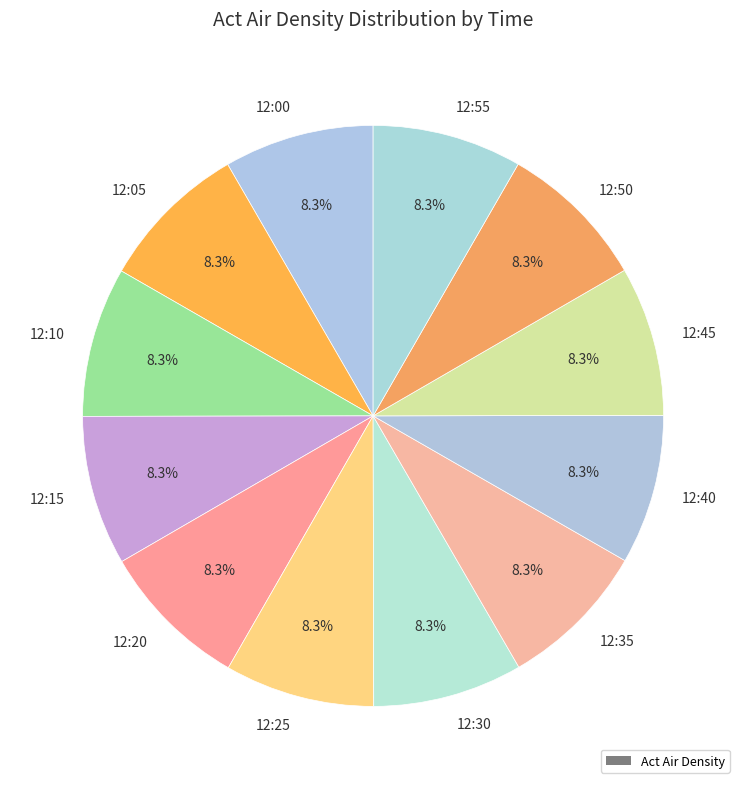

What is the ratio of the value at 12:05 to the value at 12:00?

1.0